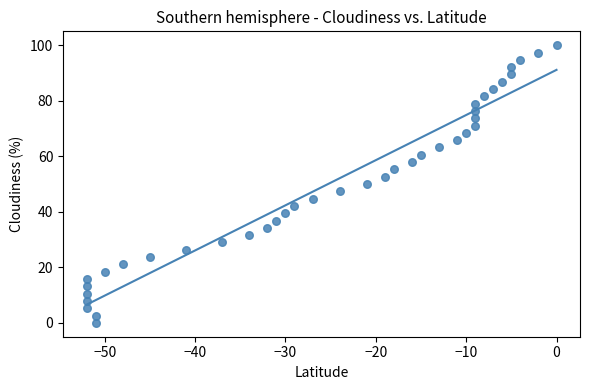

What is the range of X values (max minus min)?

52.0